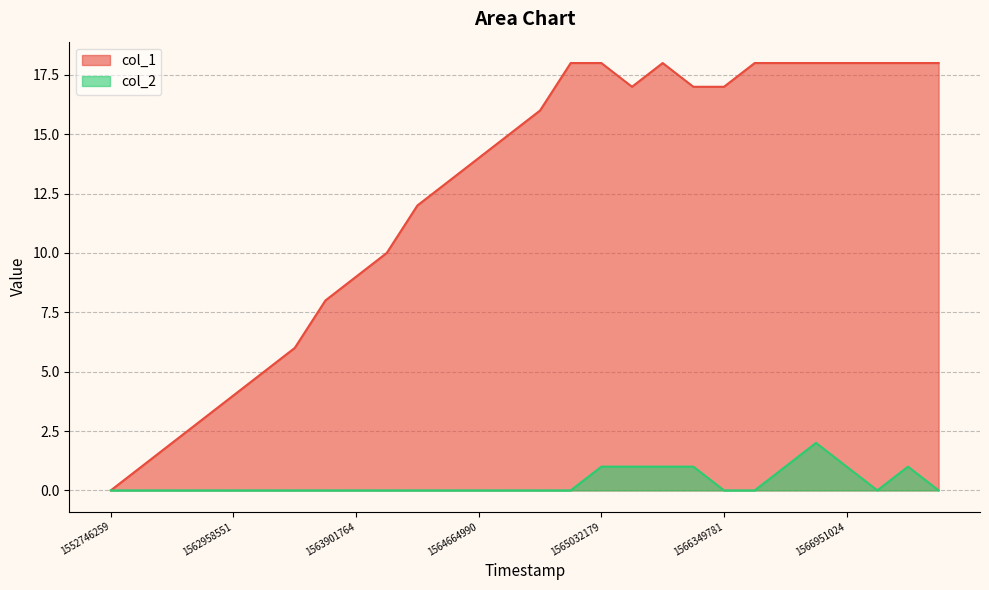

Which series has the largest total across all categories?

col_1